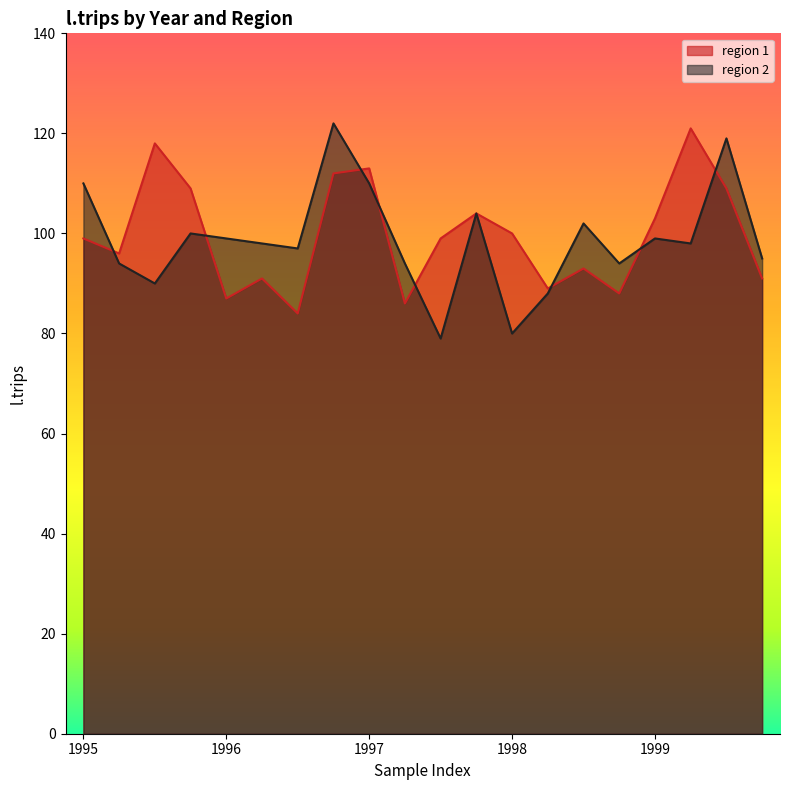

Rank the series at 1998 from lowest to highest value.

region 2, region 1